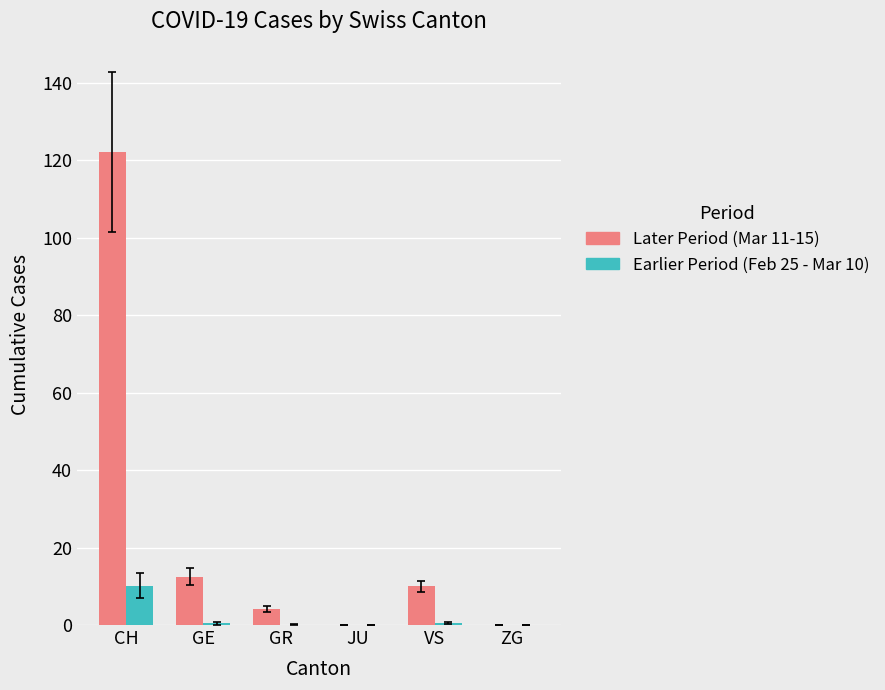

At which category is the sum across all series the highest?

CH